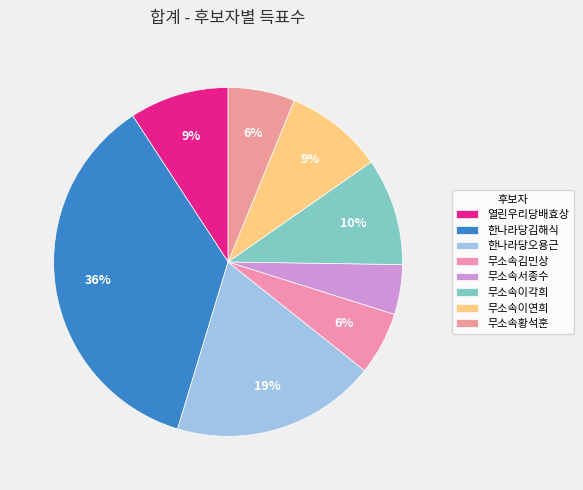

Is the sum of 무소속서종수 and 무소속이각희 greater than half?

No